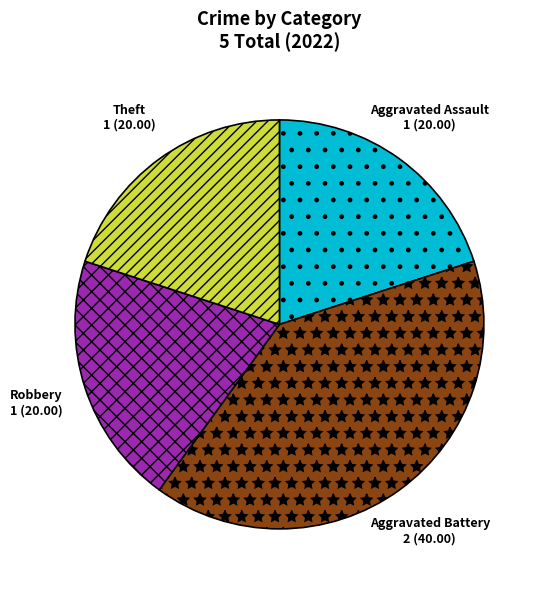

Do Aggravated Battery and Theft together represent more than half of the pie?

Yes